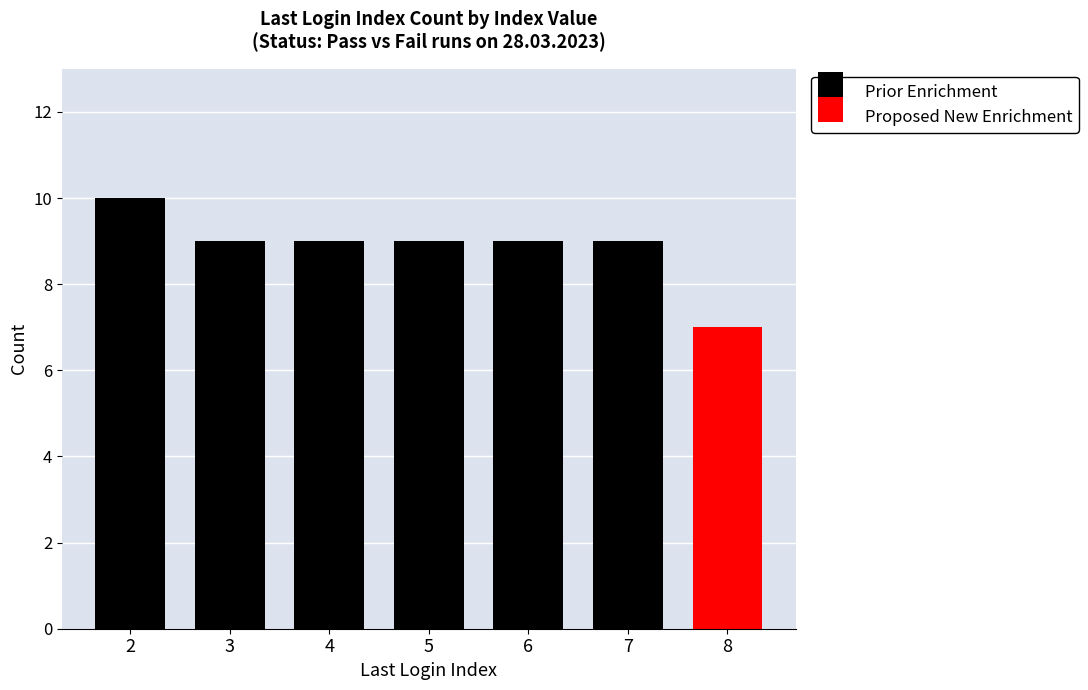

The Prior Enrichment series shows 9 at 4. True or false?

True